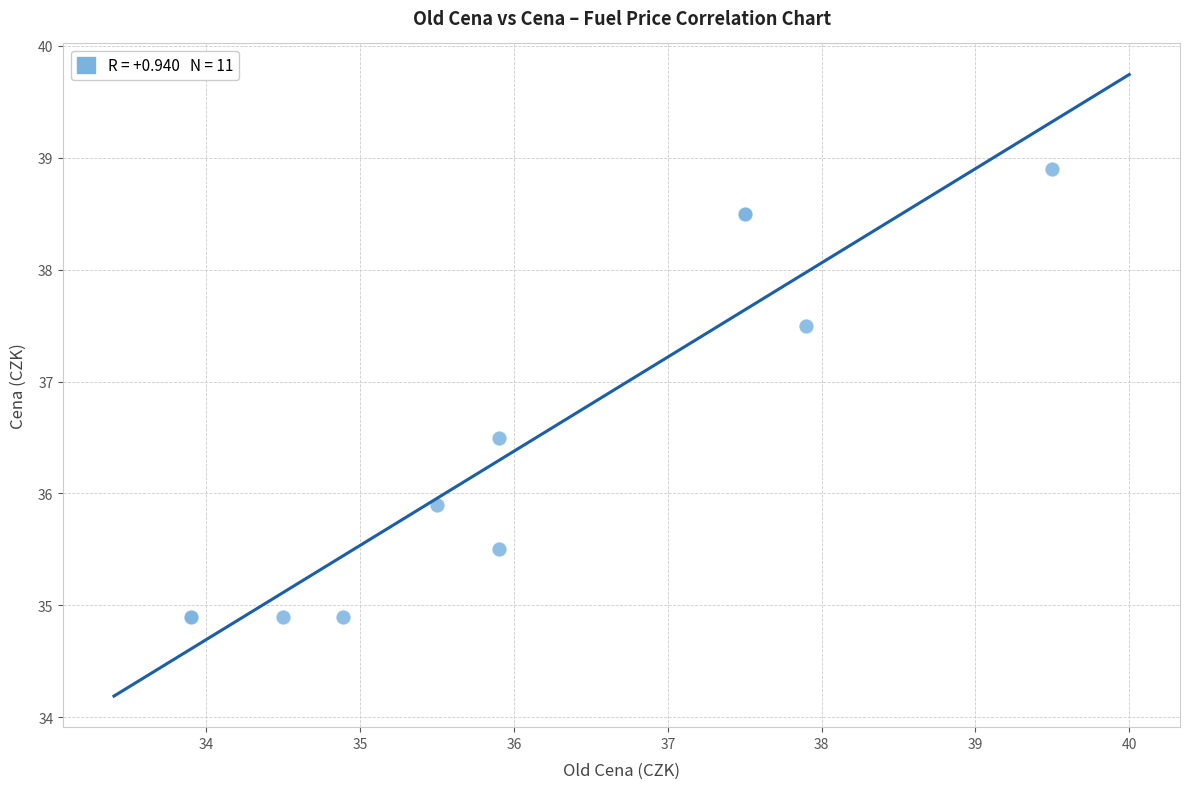

What Y value in the scatter plot is closest to 36?

35.9